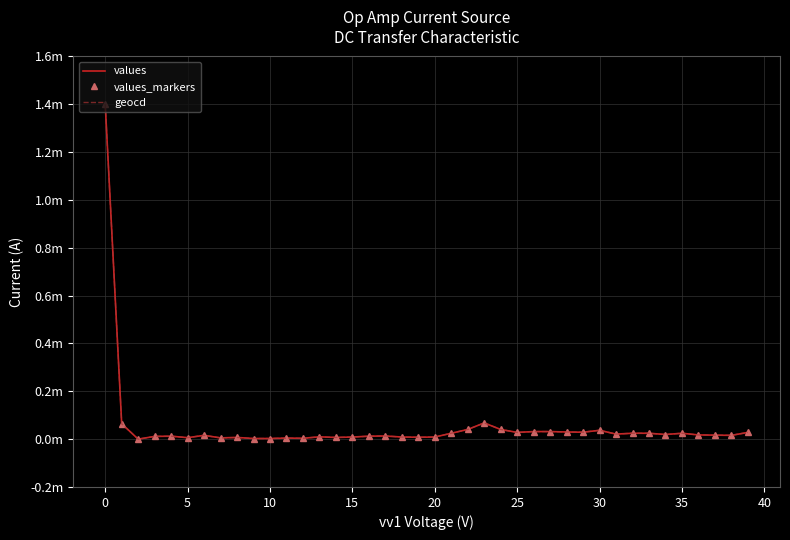

Is this an area chart (filled region under the line)?

No